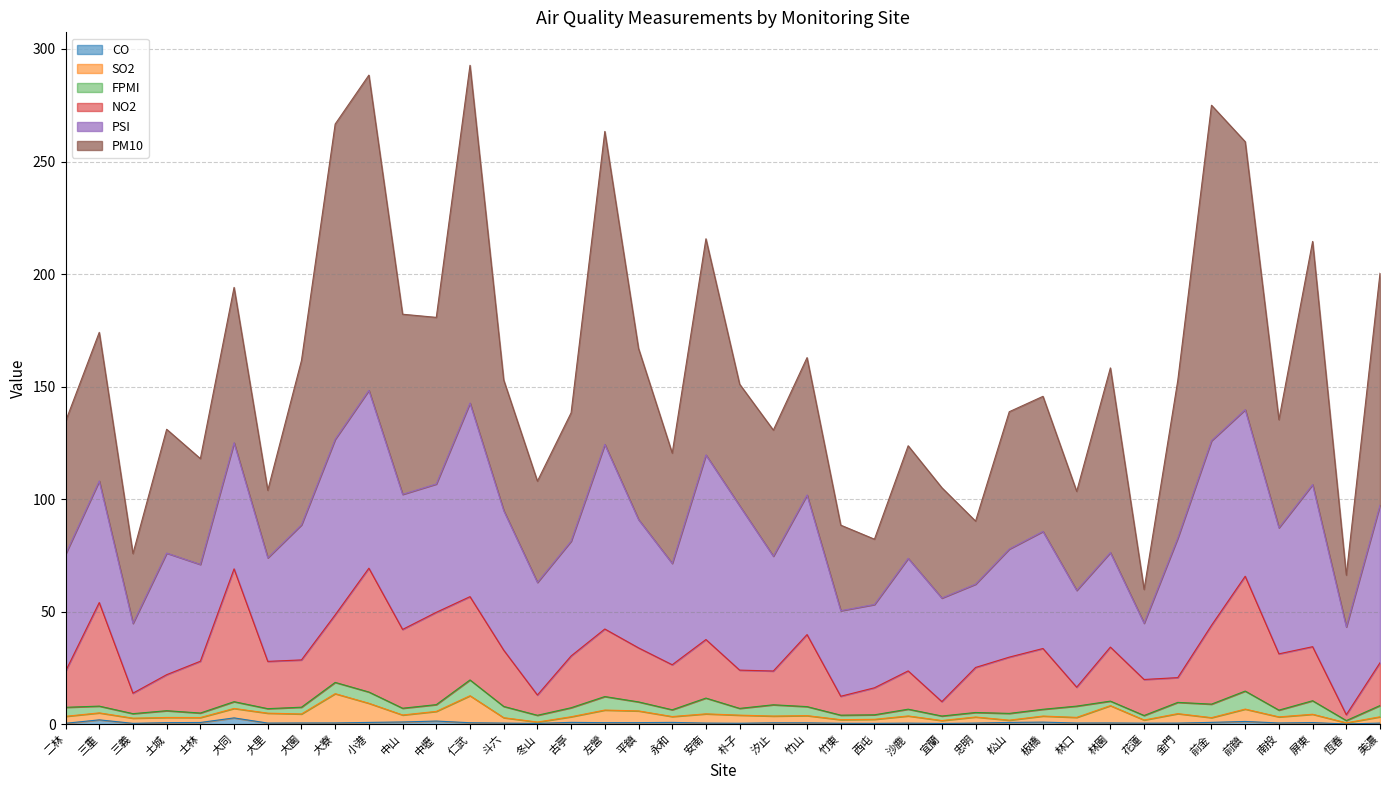

True or false: SO2 has a value of 5.7 at 沙鹿.

False